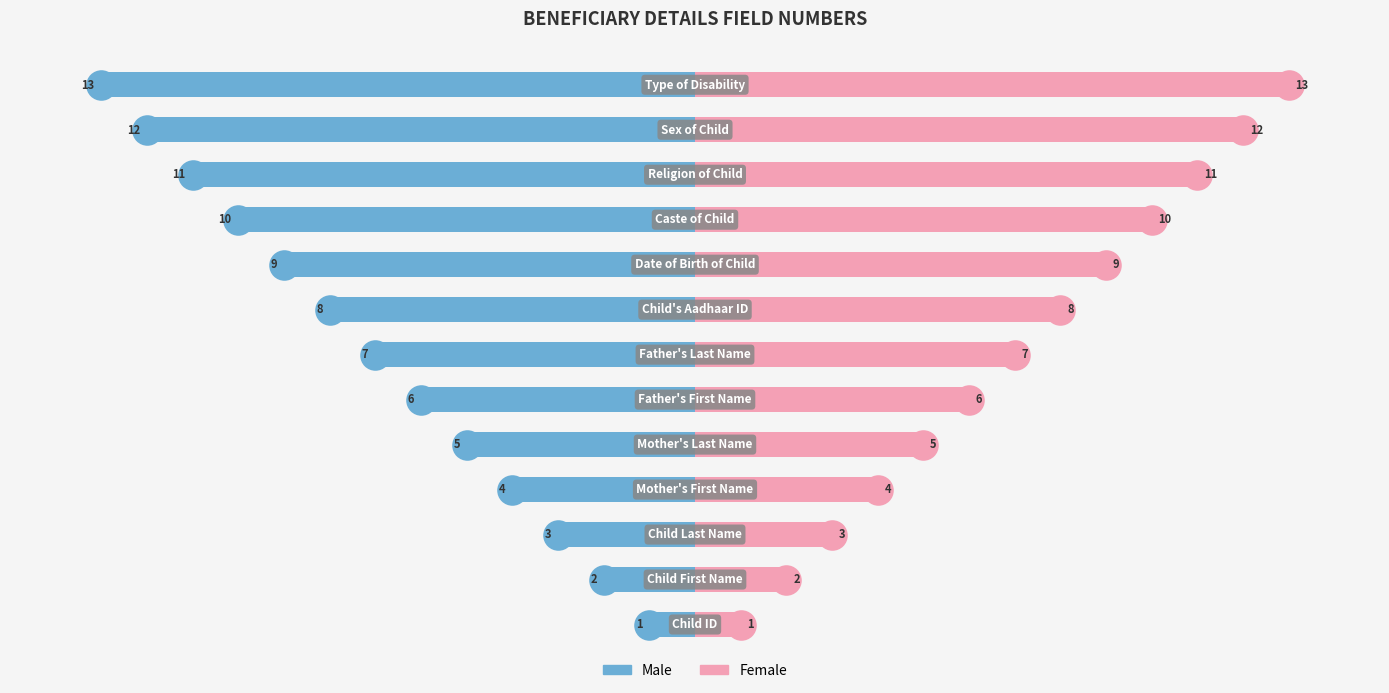

Rank the series by their average value, from lowest to highest.

Male, Female